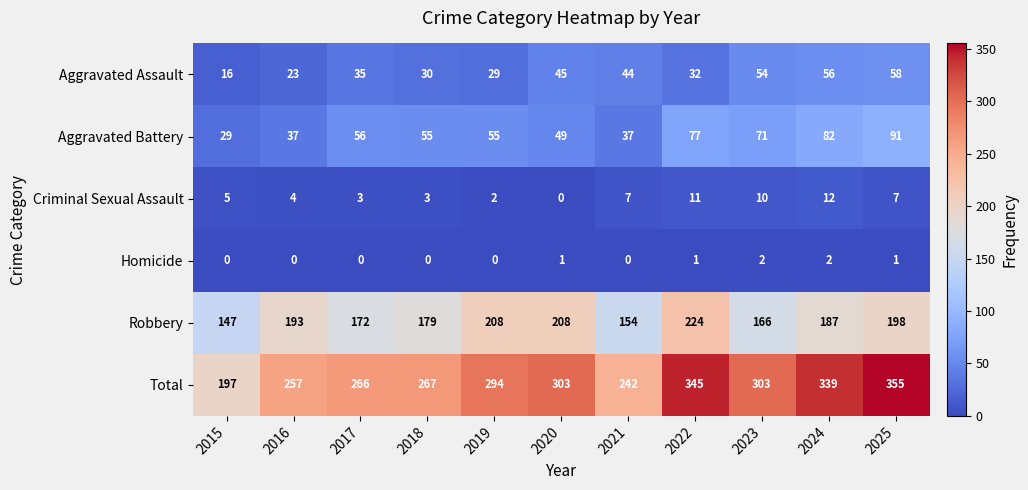

Which series has the largest range (max minus min)?

Total